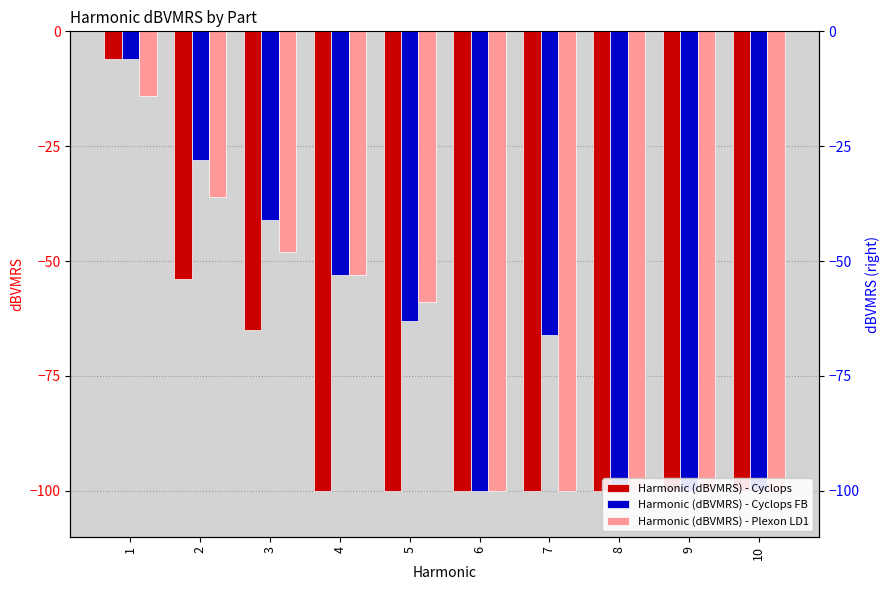

Which series changed the most between 2 and 4?

Harmonic (dBVMRS) - Cyclops